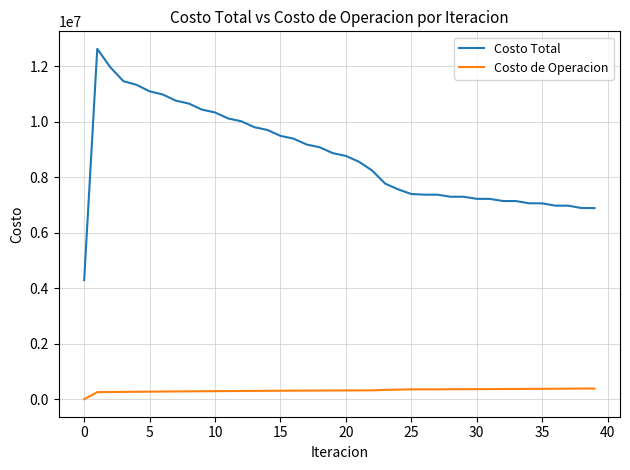

Which series has the largest range (max minus min)?

Costo Total